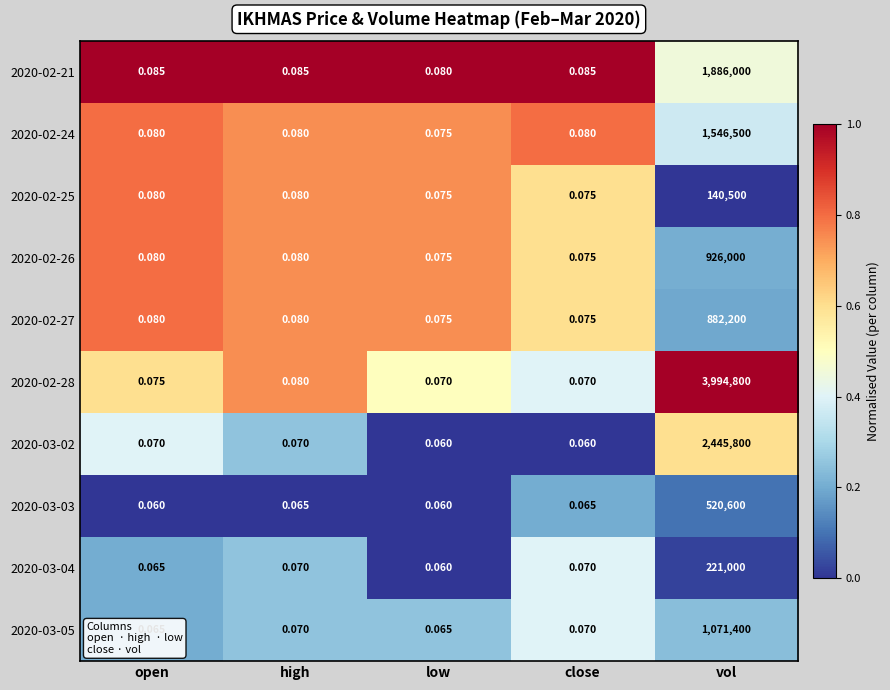

At which category is the sum across all series the highest?

vol